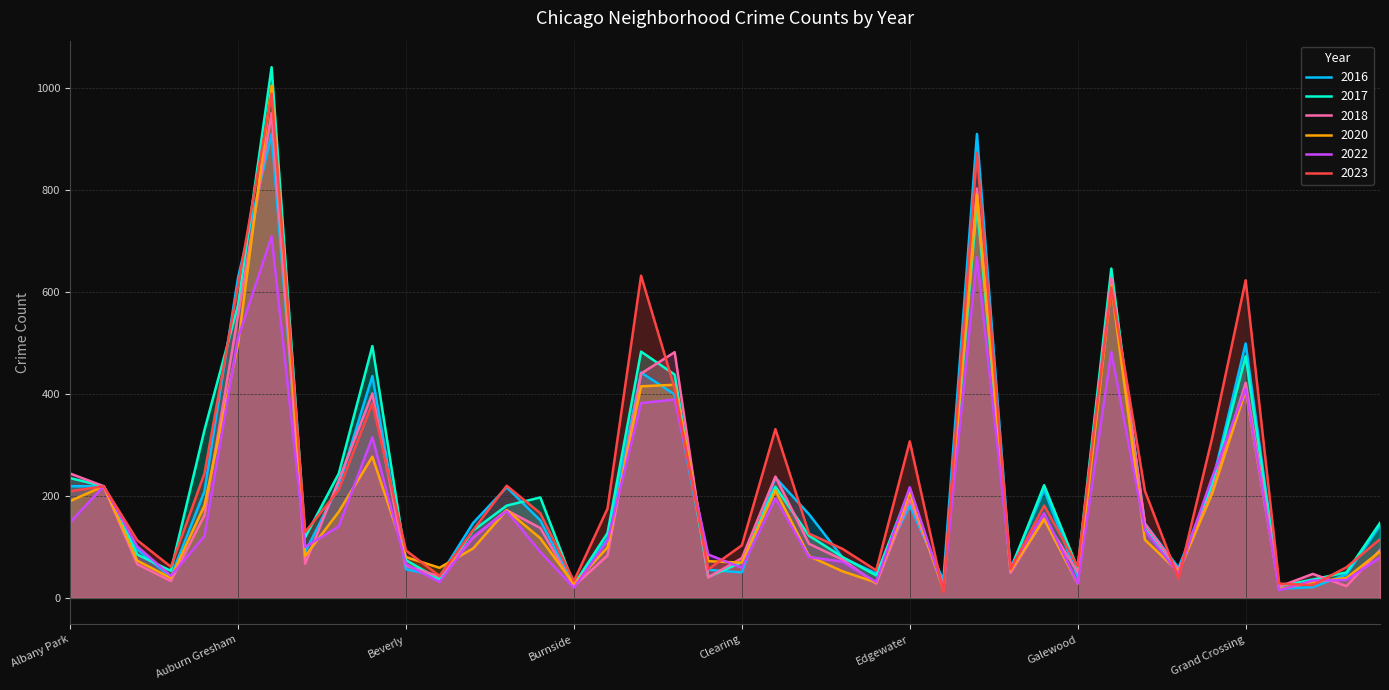

Rank the series by their maximum value, from lowest to highest.

2022, 2016, 2018, 2023, 2020, 2017